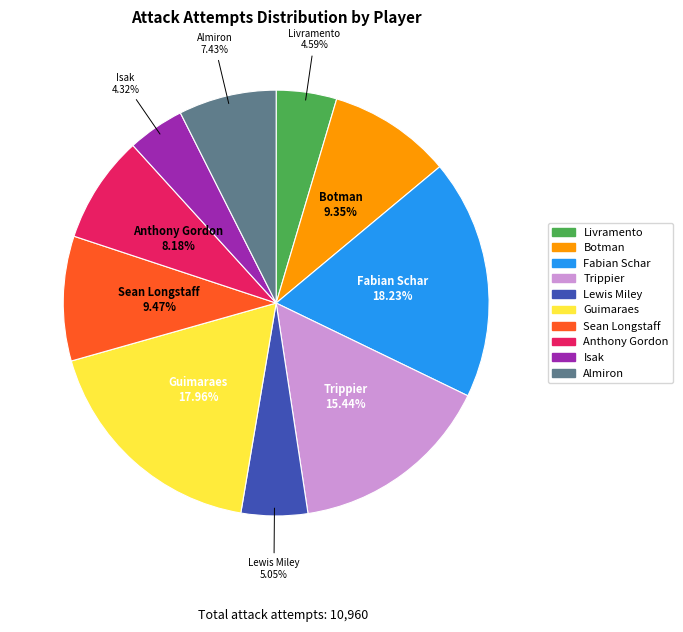

Do Livramento and Guimaraes together represent more than half of the pie?

No